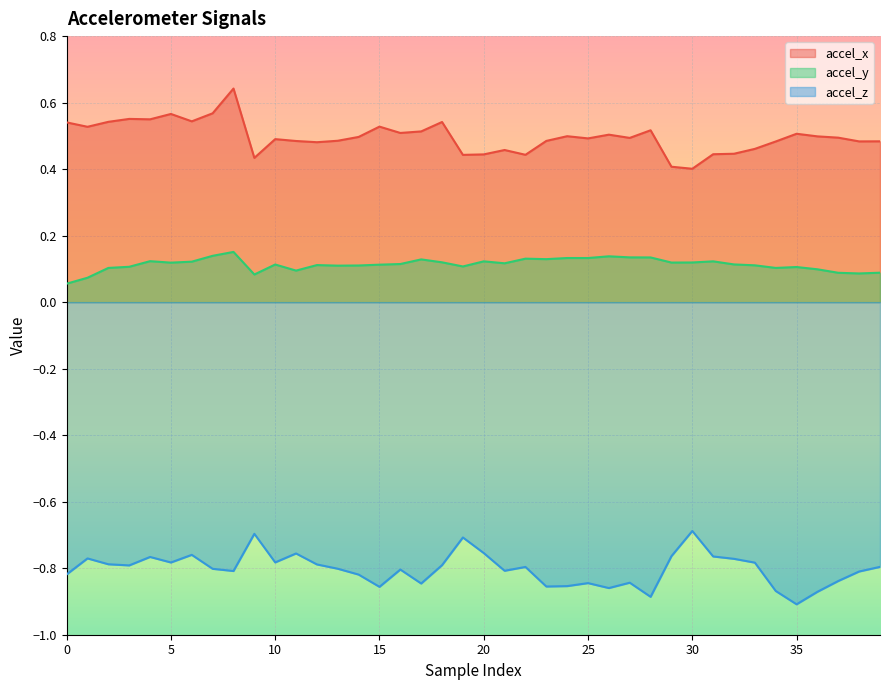

What is the value of the accel_z point at the 40th from the left?

-0.8